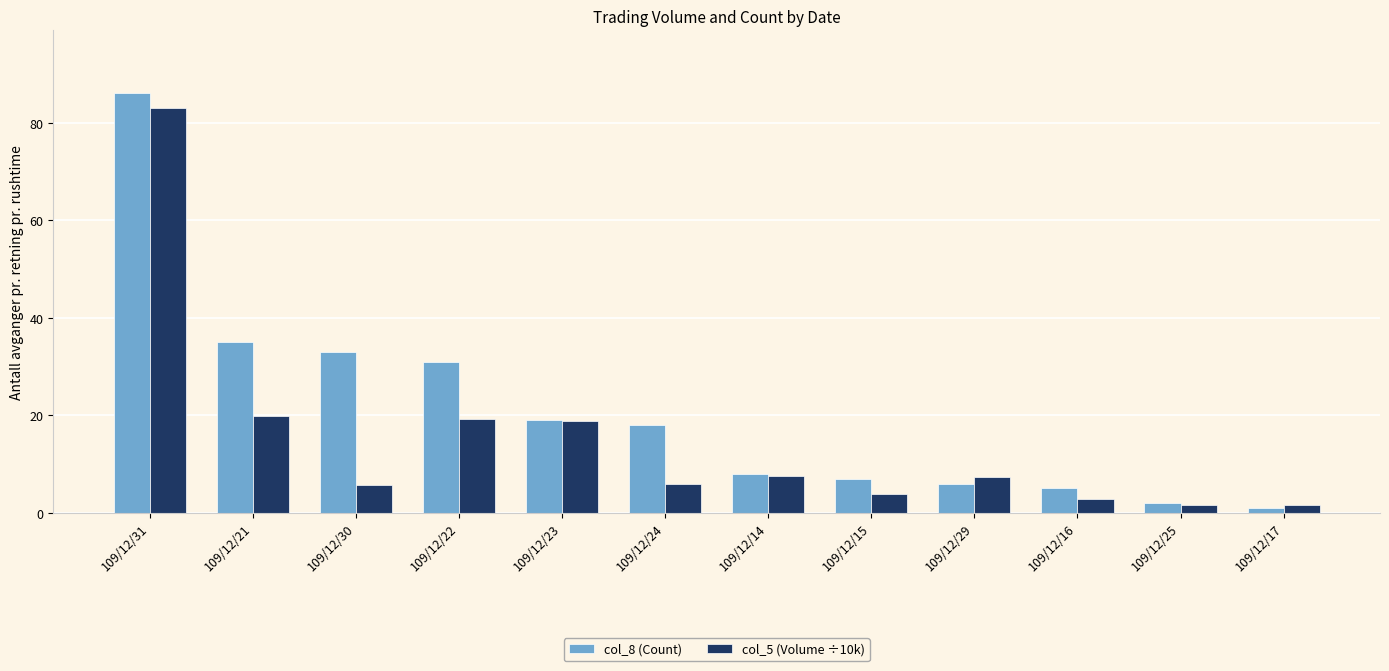

Rank the series by their average value, from highest to lowest.

col_8 (Count), col_5 (Volume ÷10k)